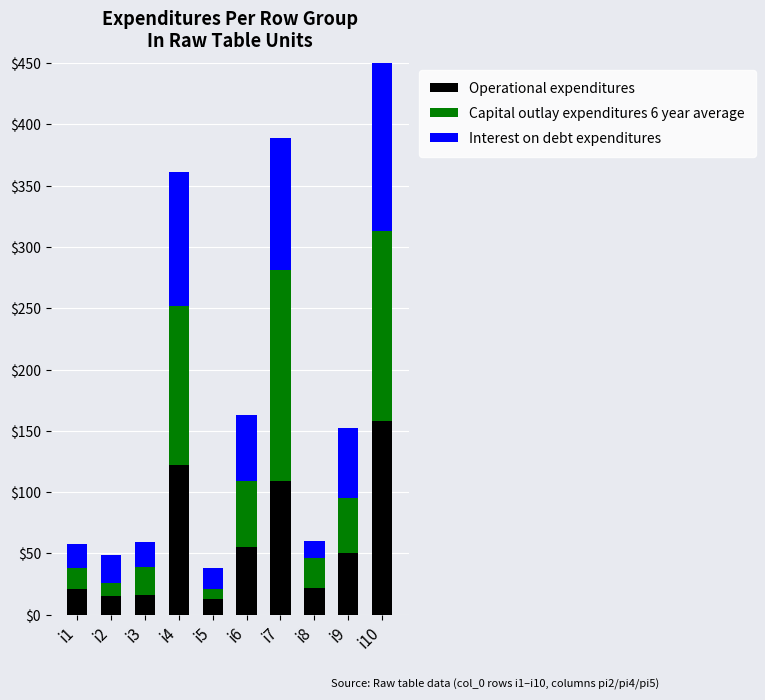

Is it true that Operational expenditures equals 21 at i1?

True